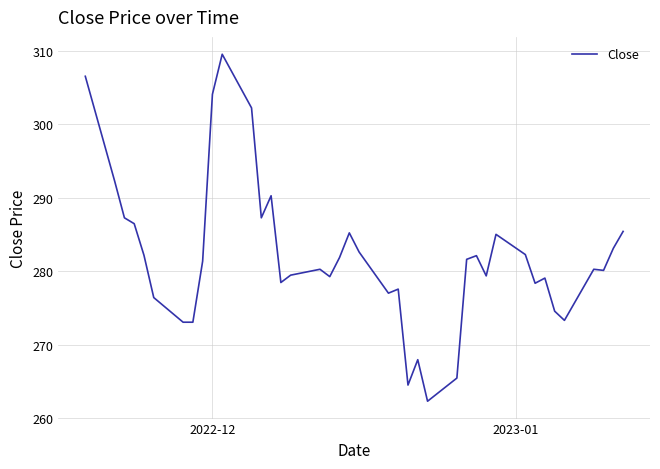

What is the minimum value shown in the chart?

262.3